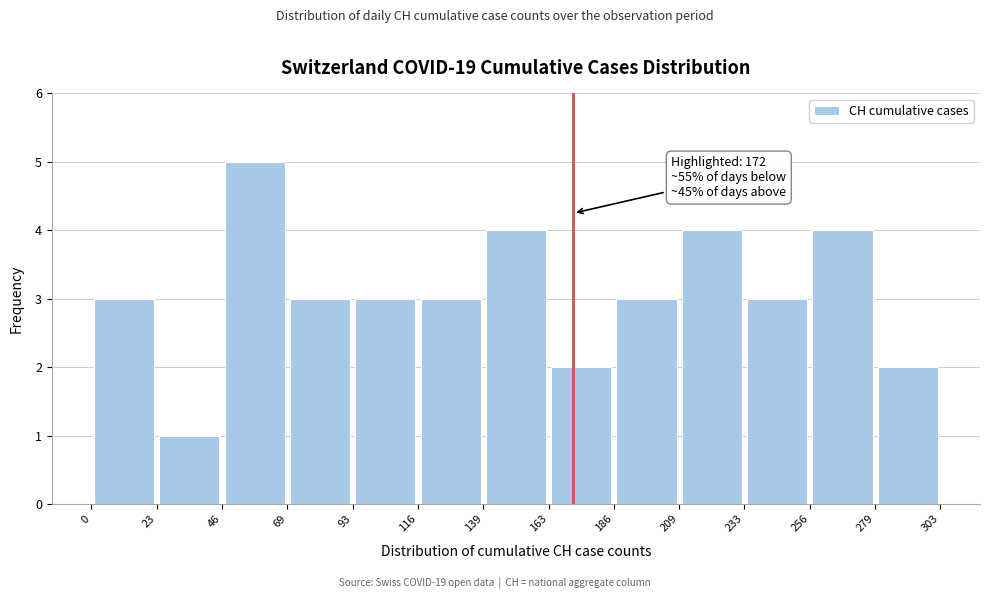

Which range on the x-axis has the tallest bar?

46 to 69